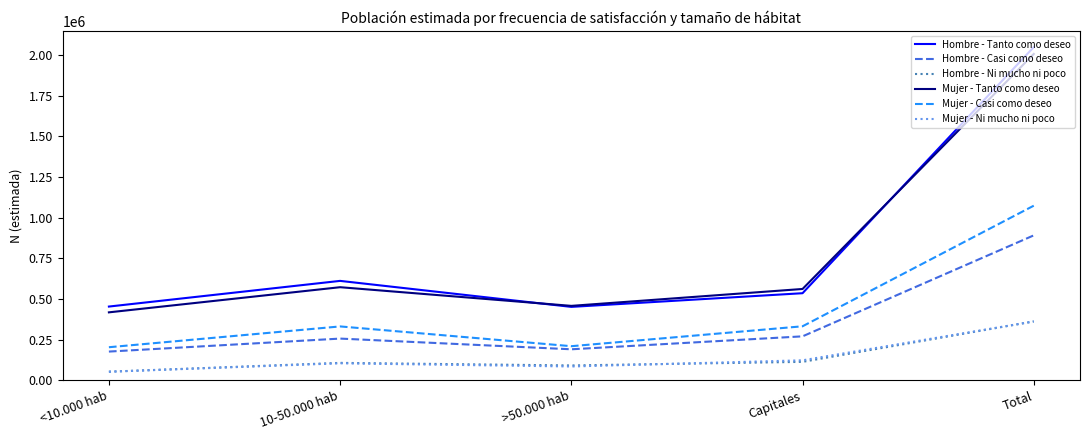

Does the chart have visible grid lines?

No